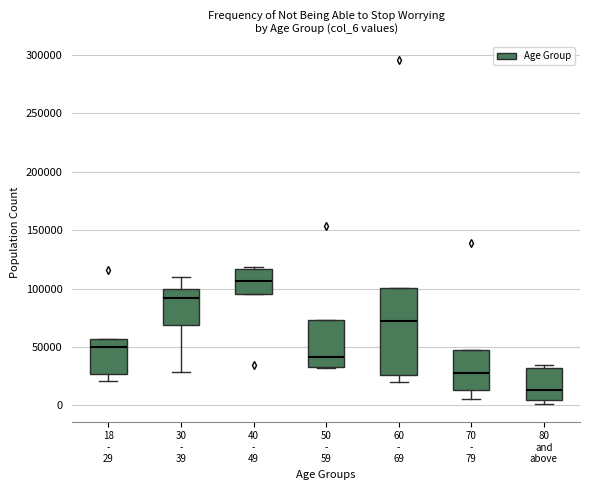

Reading left to right, read every box against the y-axis: the position of its median line, the range the box covers, and the ends of its whiskers. The values are not printed on the chart, so give them approximately, as read against the axis.

18 - 29: median 50000, box 25000 to 55000, whiskers 20000 to 55000
30 - 39: median 90000, box 70000 to 100000, whiskers 30000 to 110000
40 - 49: median 105000, box 95000 to 115000, whiskers 95000 to 120000
50 - 59: median 40000, box 35000 to 75000, whiskers 30000 to 75000
60 - 69: median 70000, box 25000 to 100000, whiskers 20000 to 100000
70 - 79: median 30000, box 15000 to 50000, whiskers 5000 to 50000
80 and above: median 15000, box 5000 to 30000, whiskers 0 to 35000